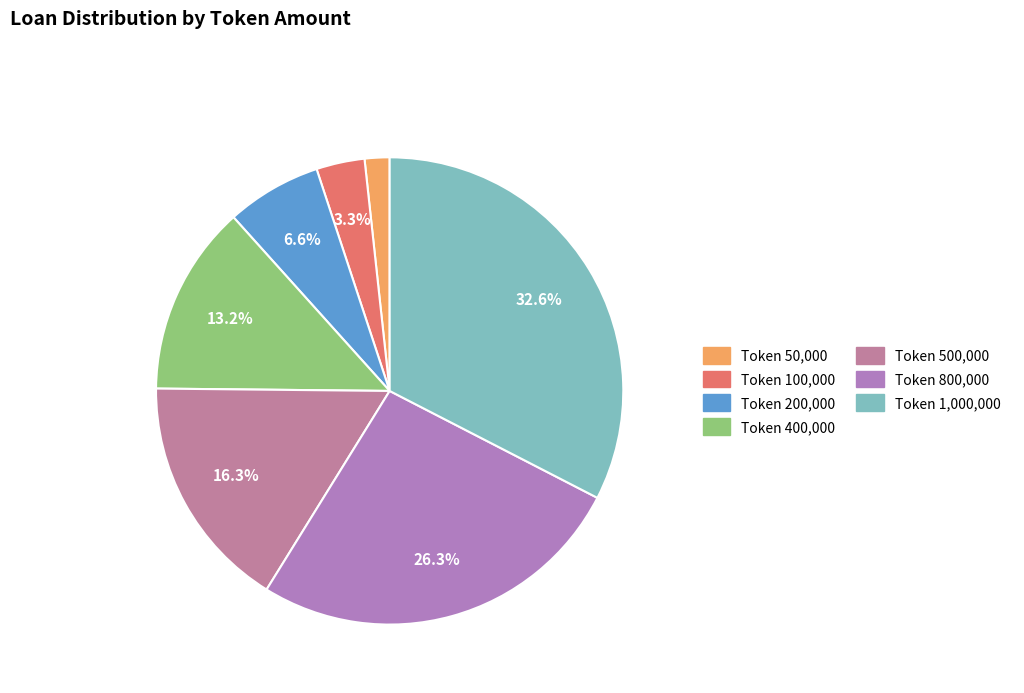

To the nearest percent, what percentage of the pie is Token 50,000?

2%